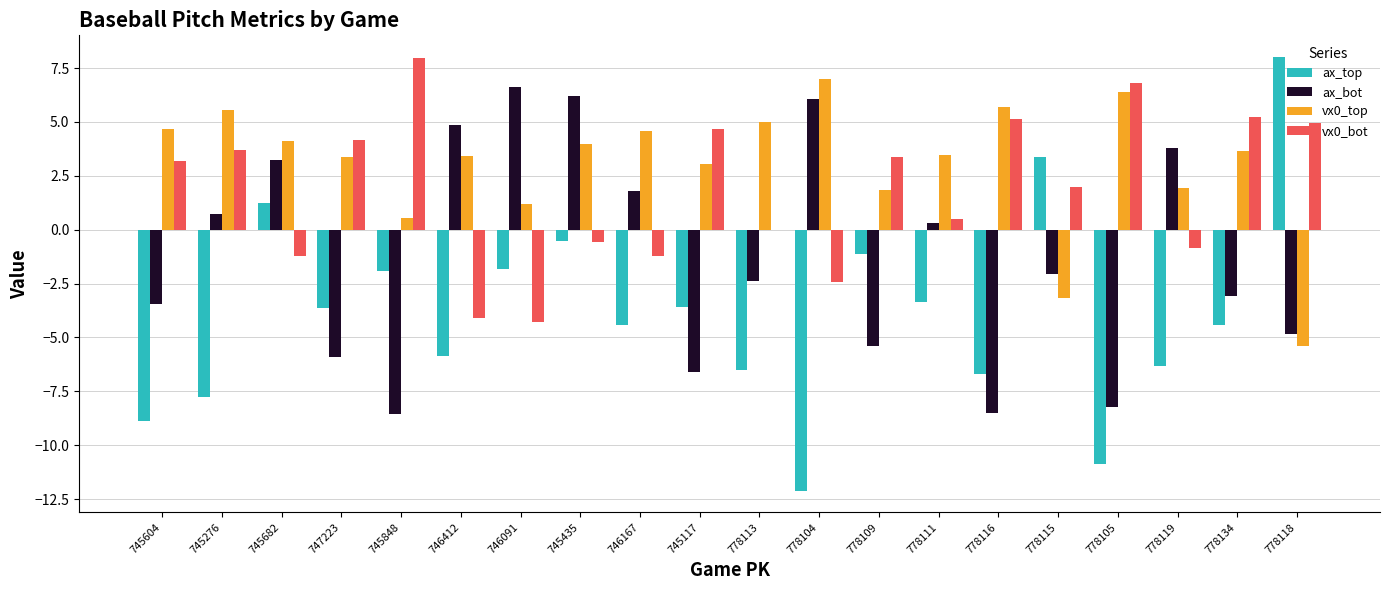

How many values in ax_bot are above zero?

9